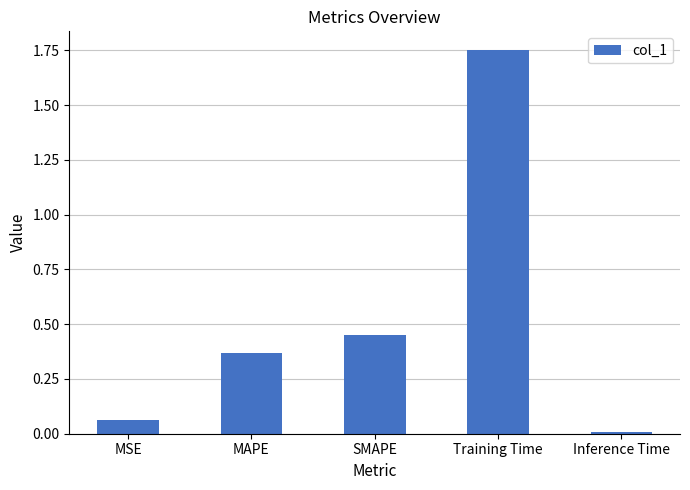

What is the label of the 2nd bar from the right?

Training Time